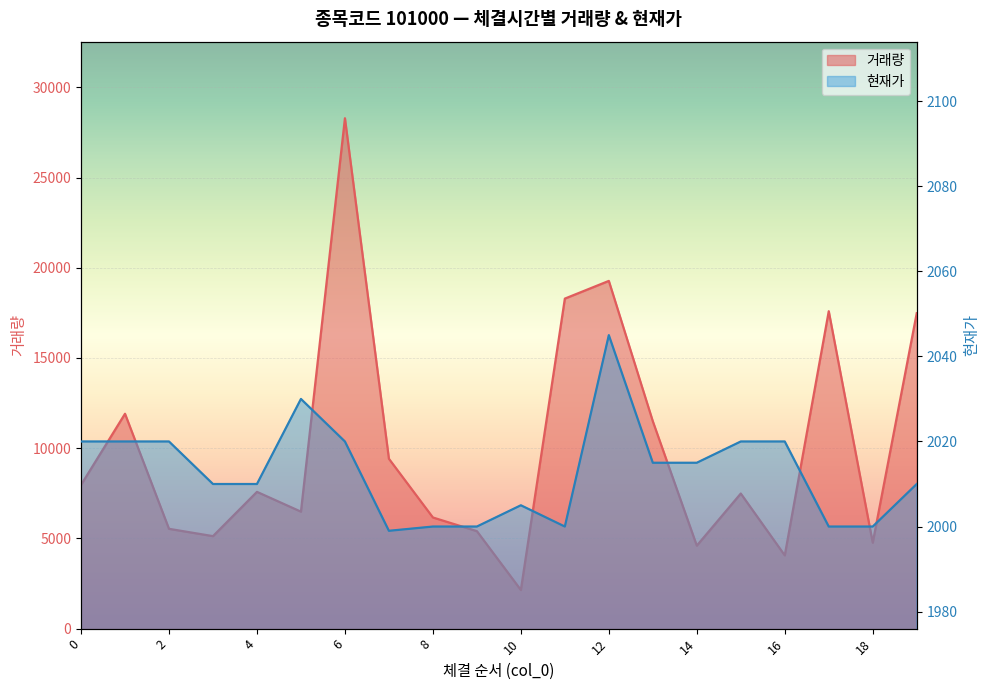

Does the chart display data point markers on the line(s)?

No